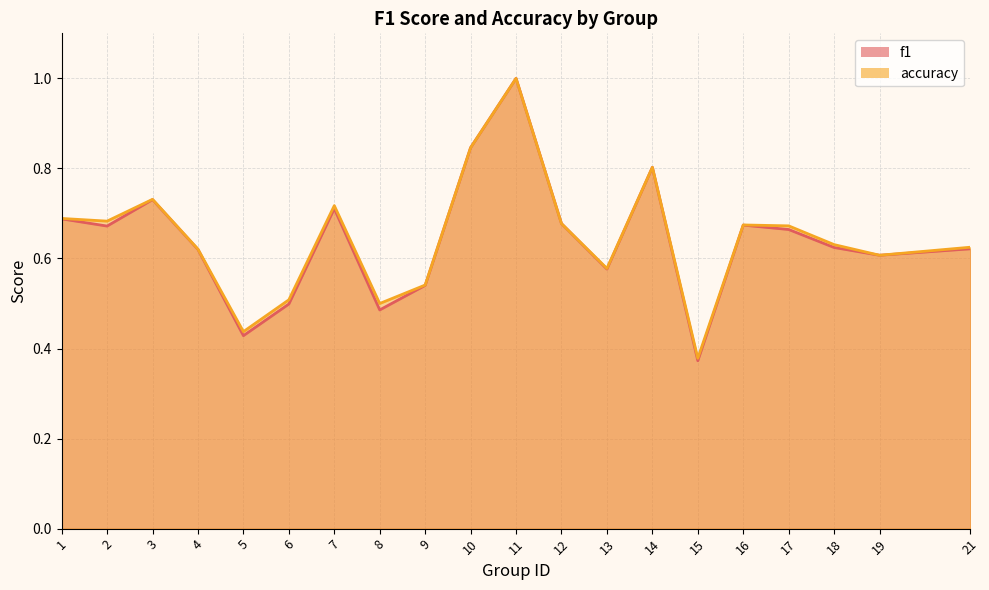

What is the sum of all f1 values?

12.8